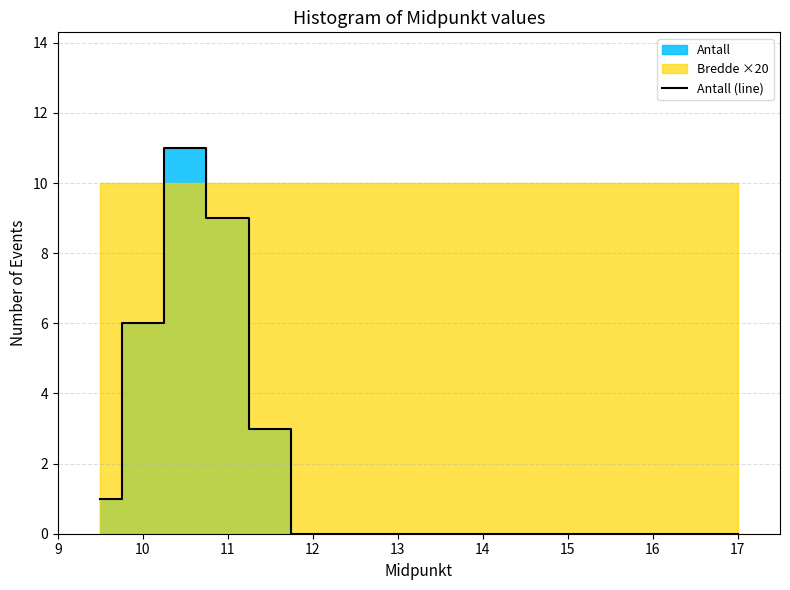

What is the average value?

2